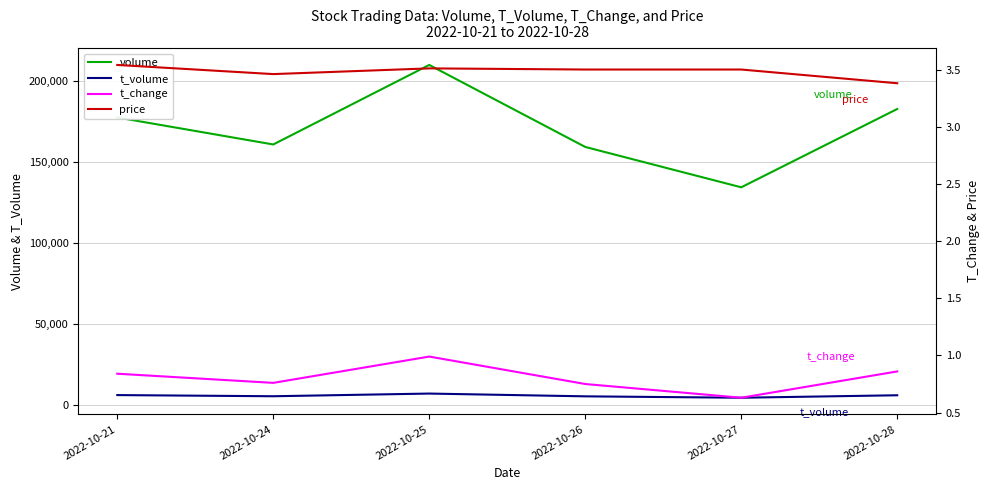

At which category does t_change reach its first local peak?

2022-10-25